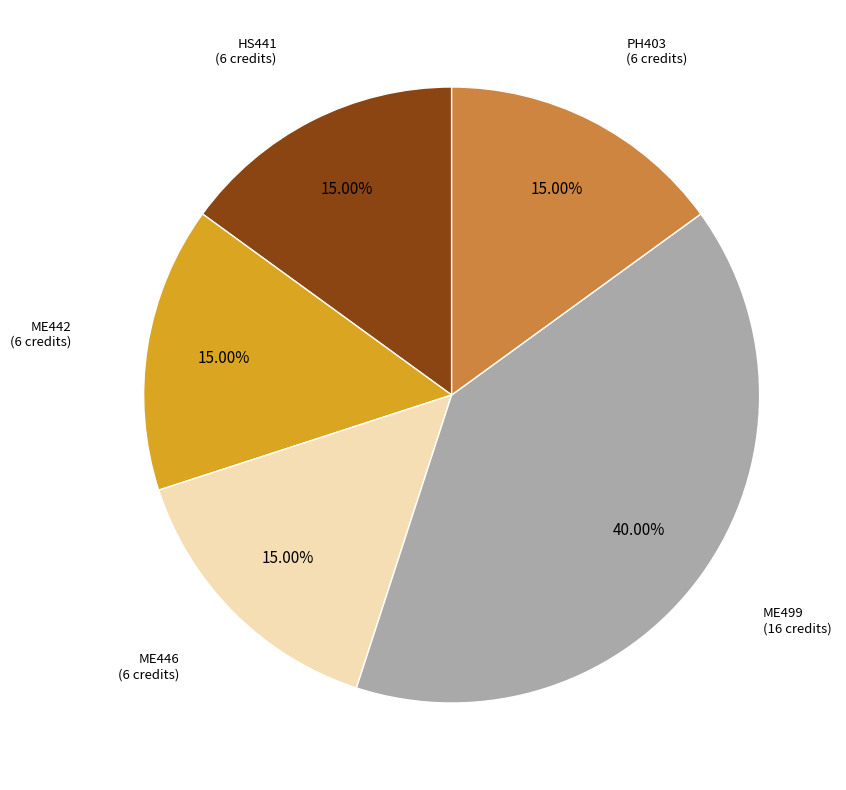

How many segments does this pie chart have?

5